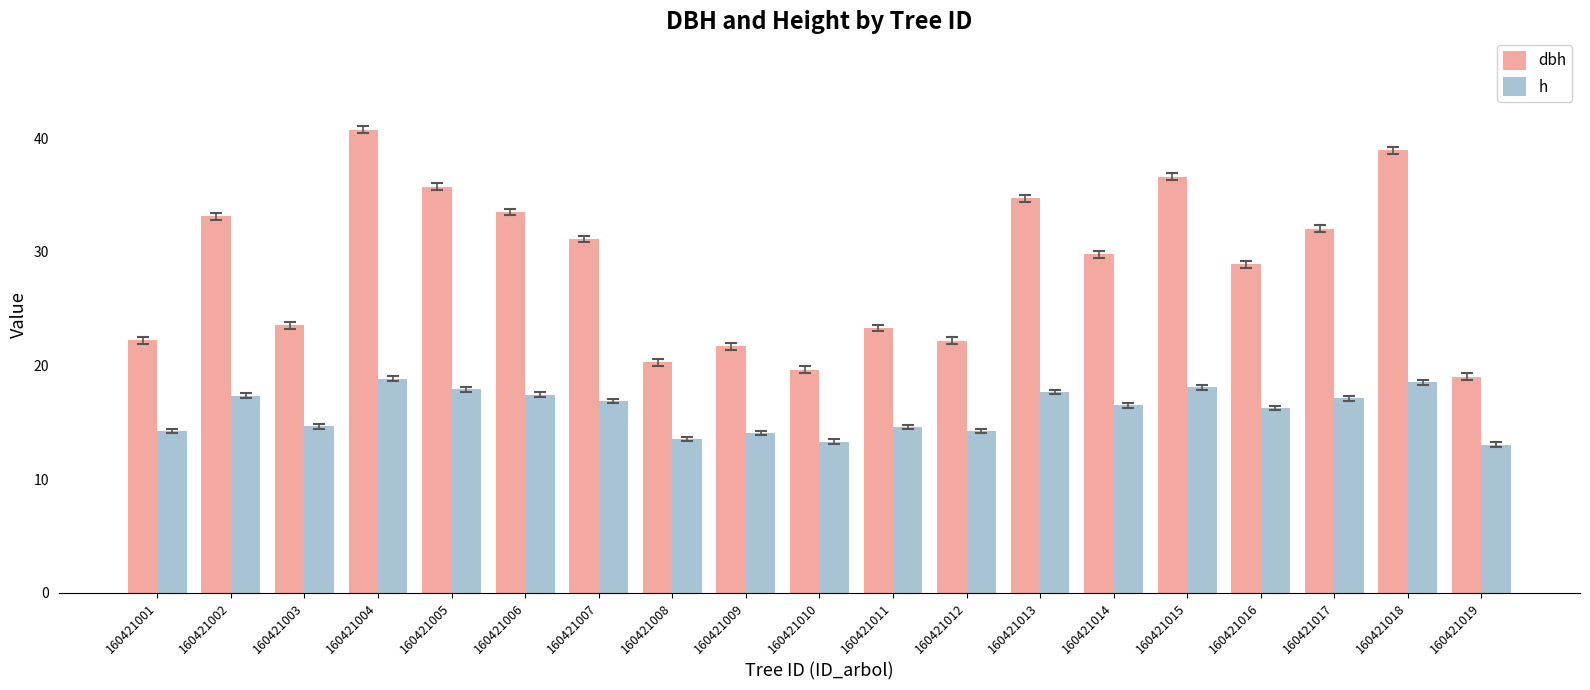

Rank the series by their maximum value, from lowest to highest.

h, dbh